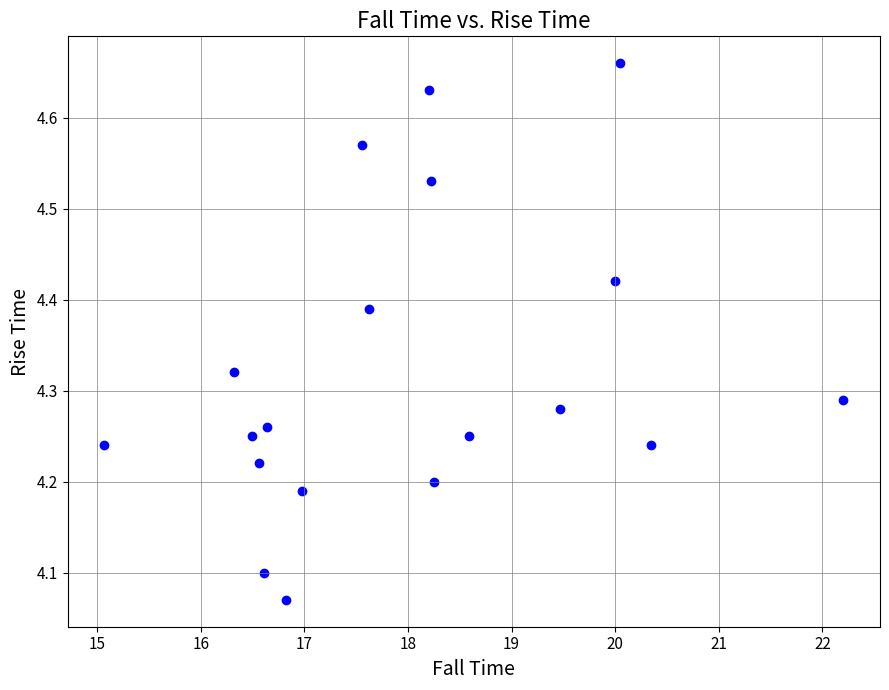

What is the range of X values (max minus min)?

7.1